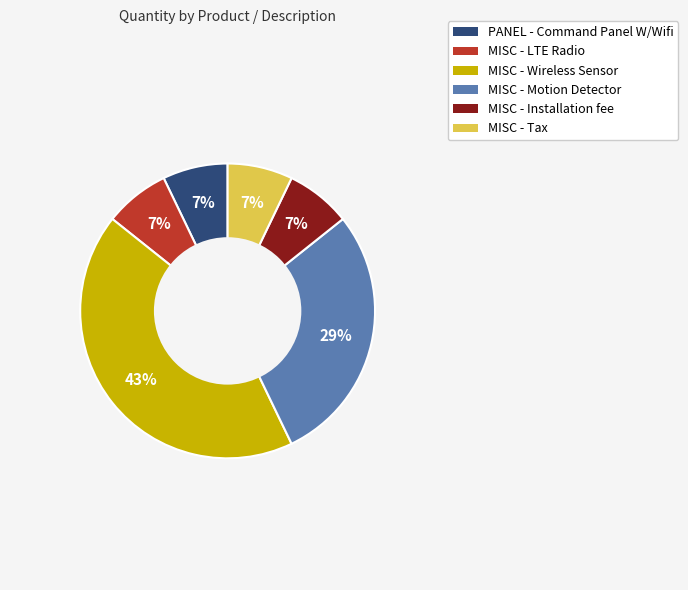

How many segments does this pie chart have?

6